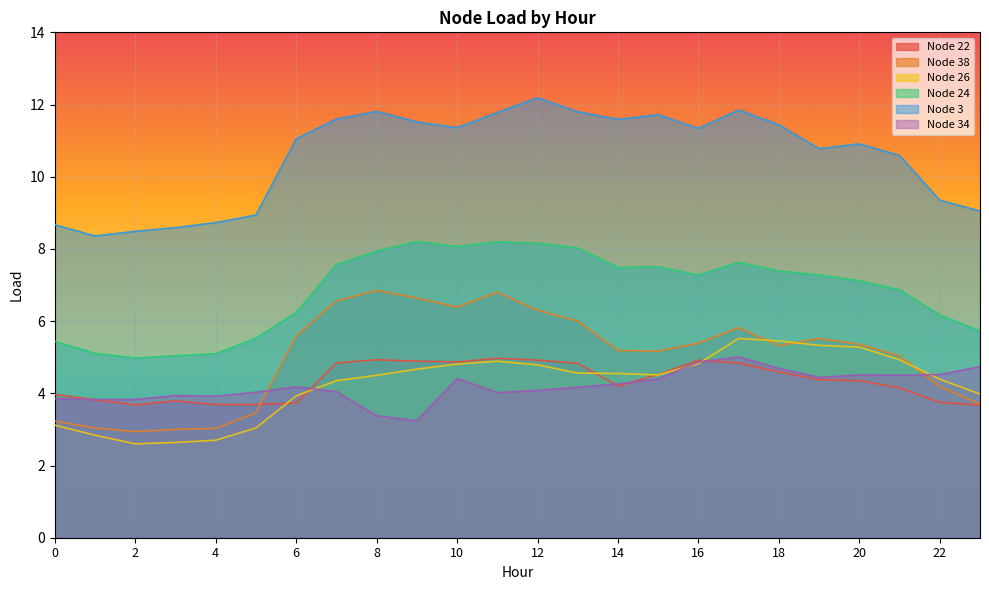

Is it true that Node 34 equals 4.9 at 16?

True